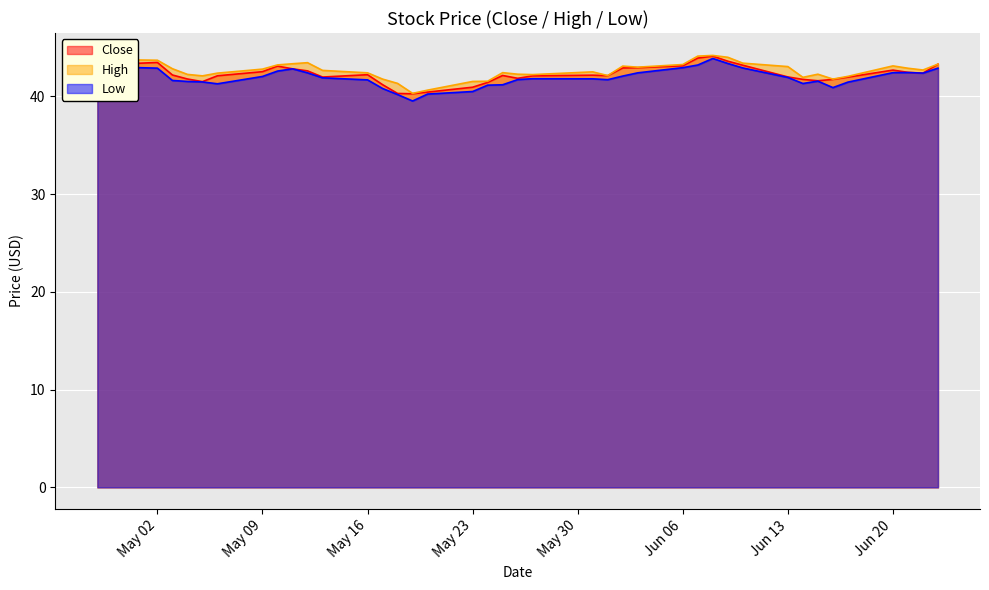

Count the number of data series in this chart.

3